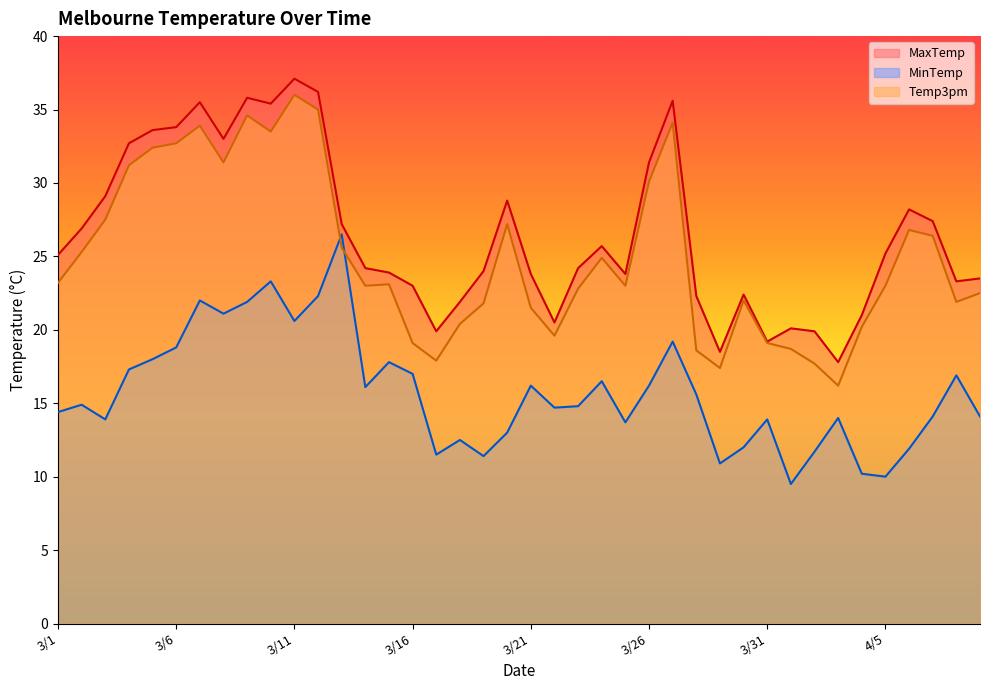

At which category is the sum across all series the highest?

3/11